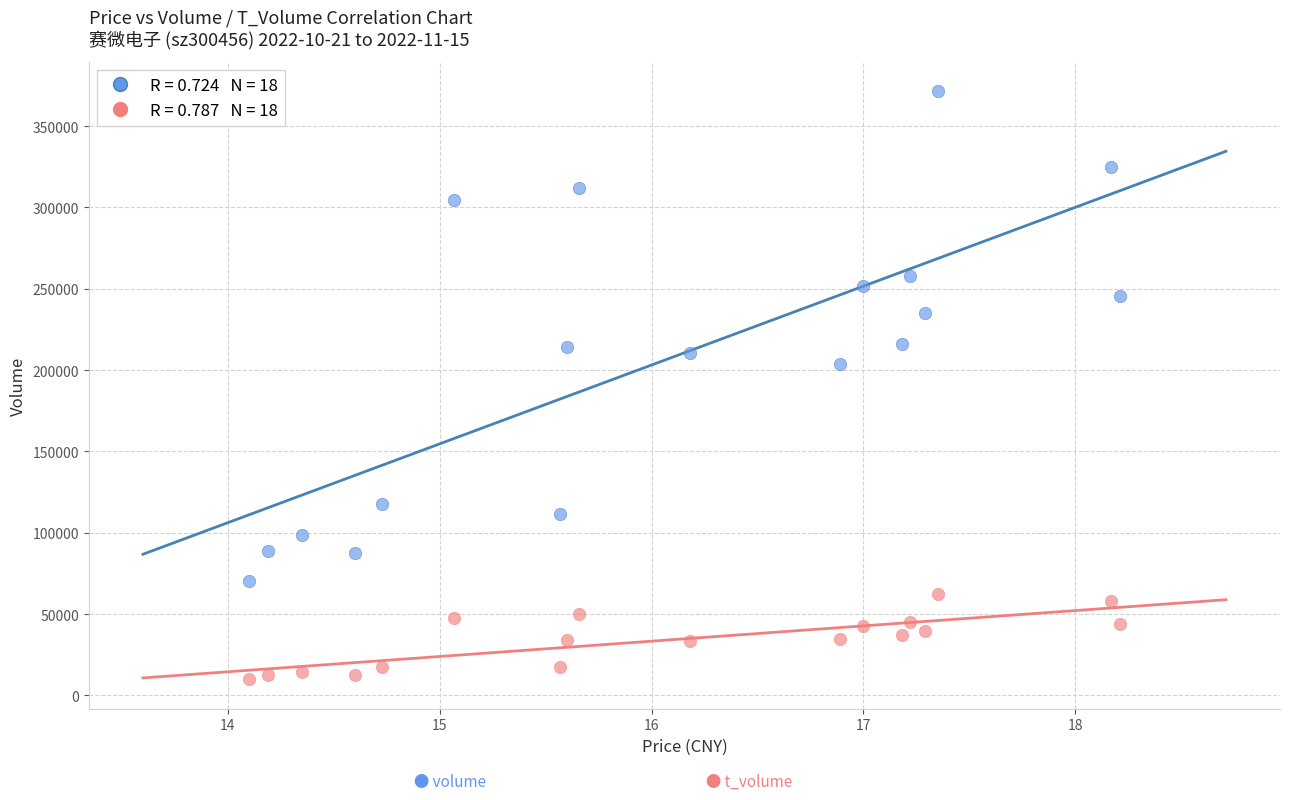

Across all series, what Y value is closest to 190738?

203694